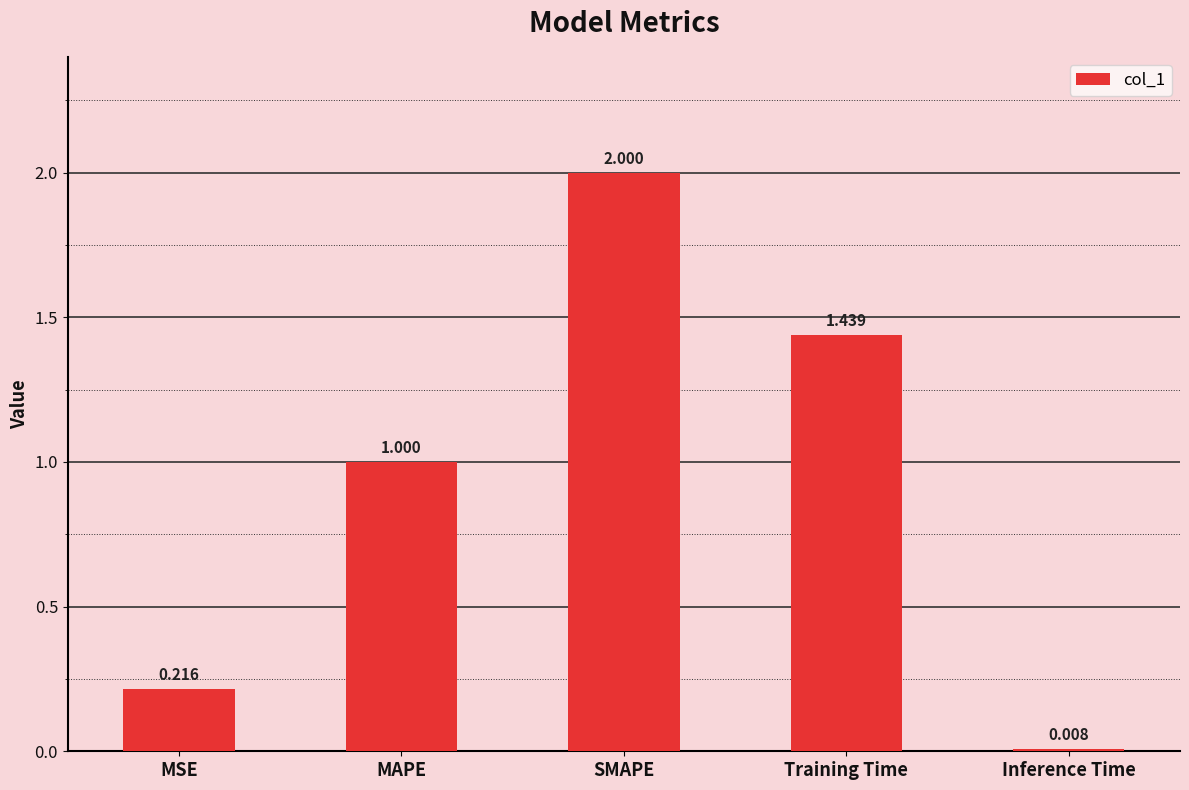

Rank the categories by value from lowest to highest.

Inference Time, MSE, MAPE, Training Time, SMAPE